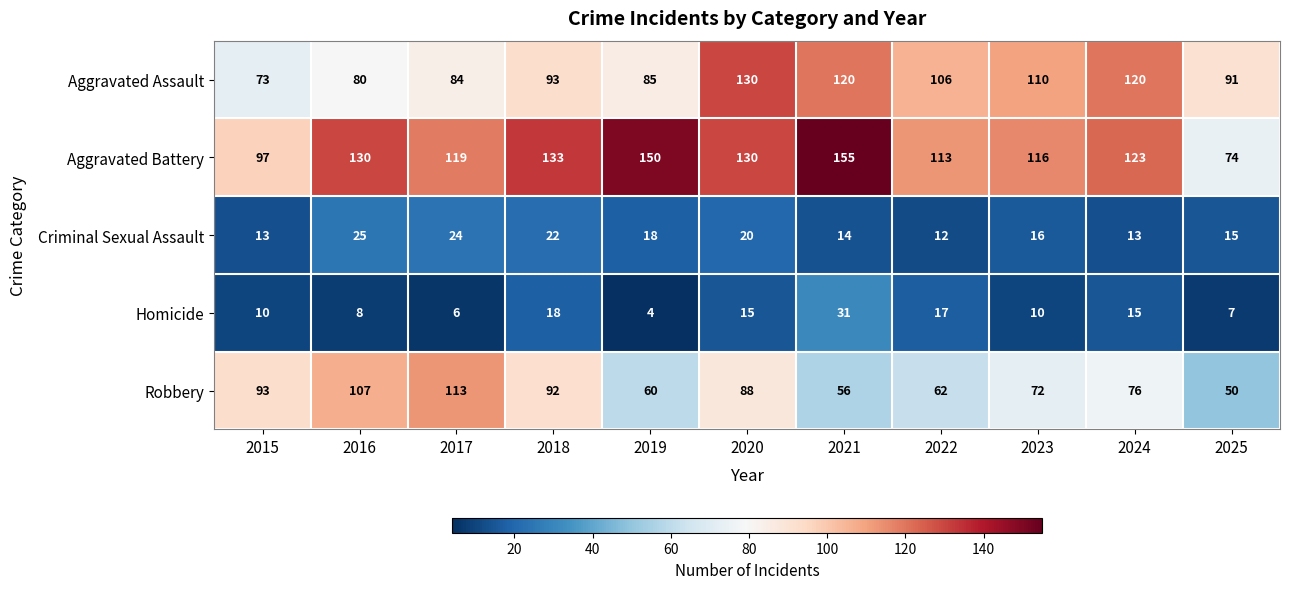

What is the sum of all Robbery values?

869